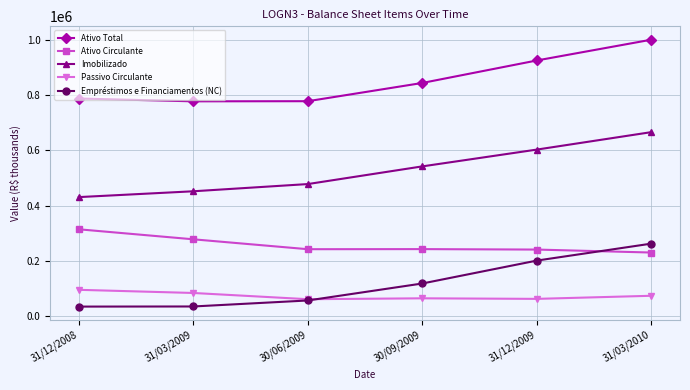

True or false: Ativo Total and Passivo Circulante intersect in this chart.

False